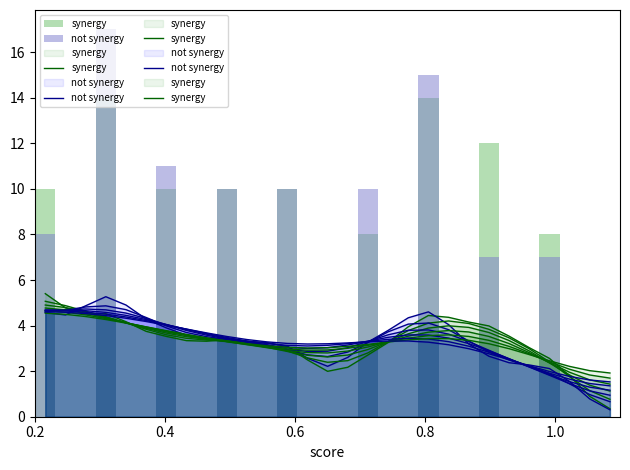

What is the sum of all not synergy values?

95.0